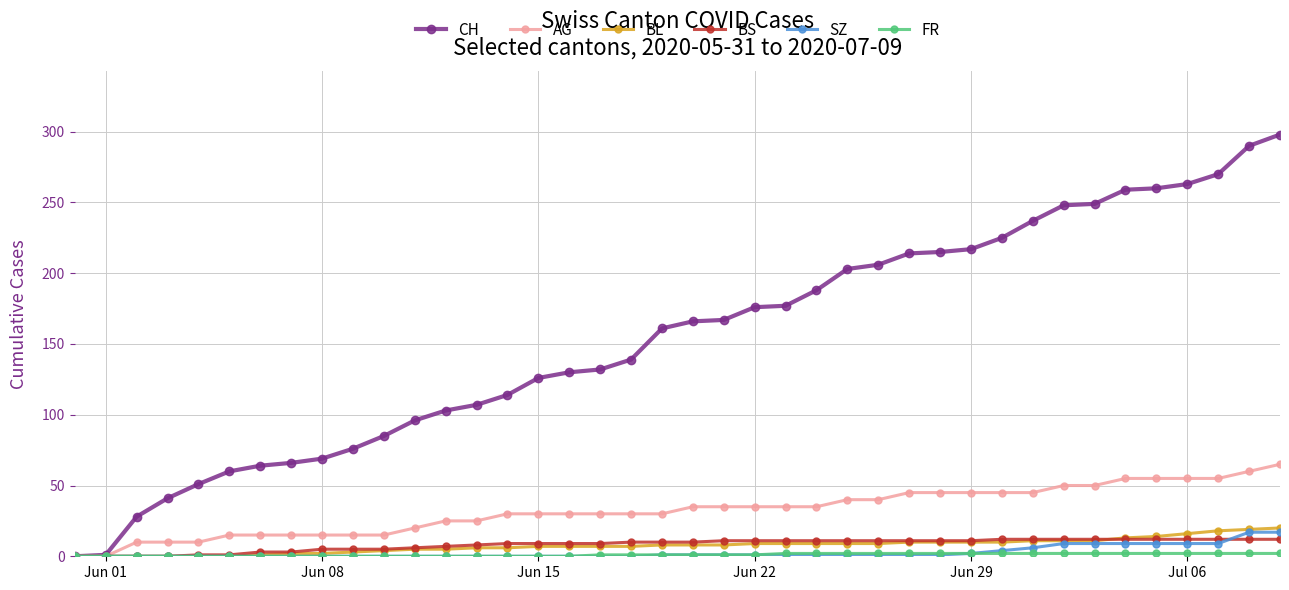

Which series has the largest range (max minus min)?

CH